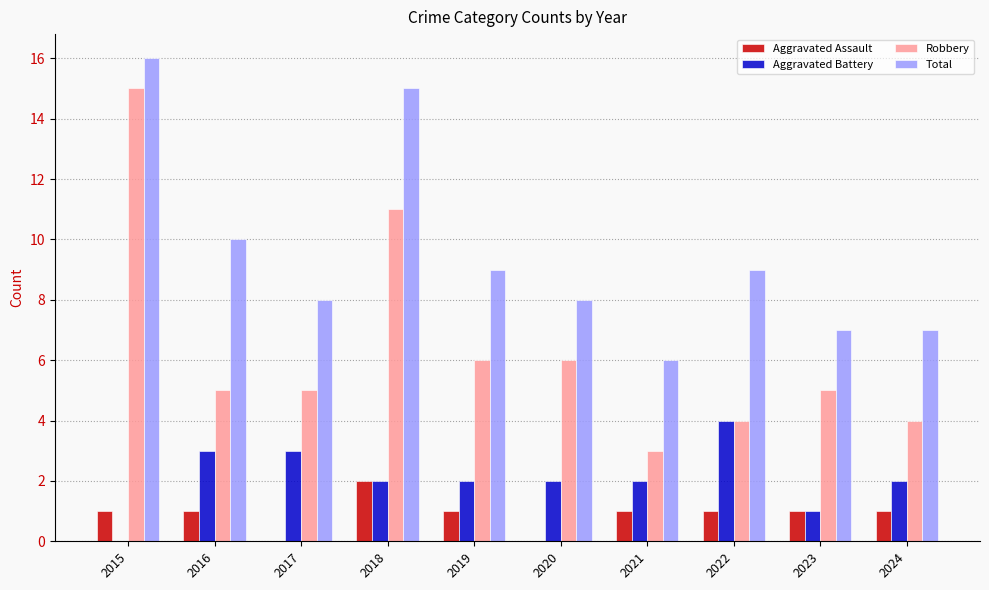

Which series has the largest range (max minus min)?

Robbery